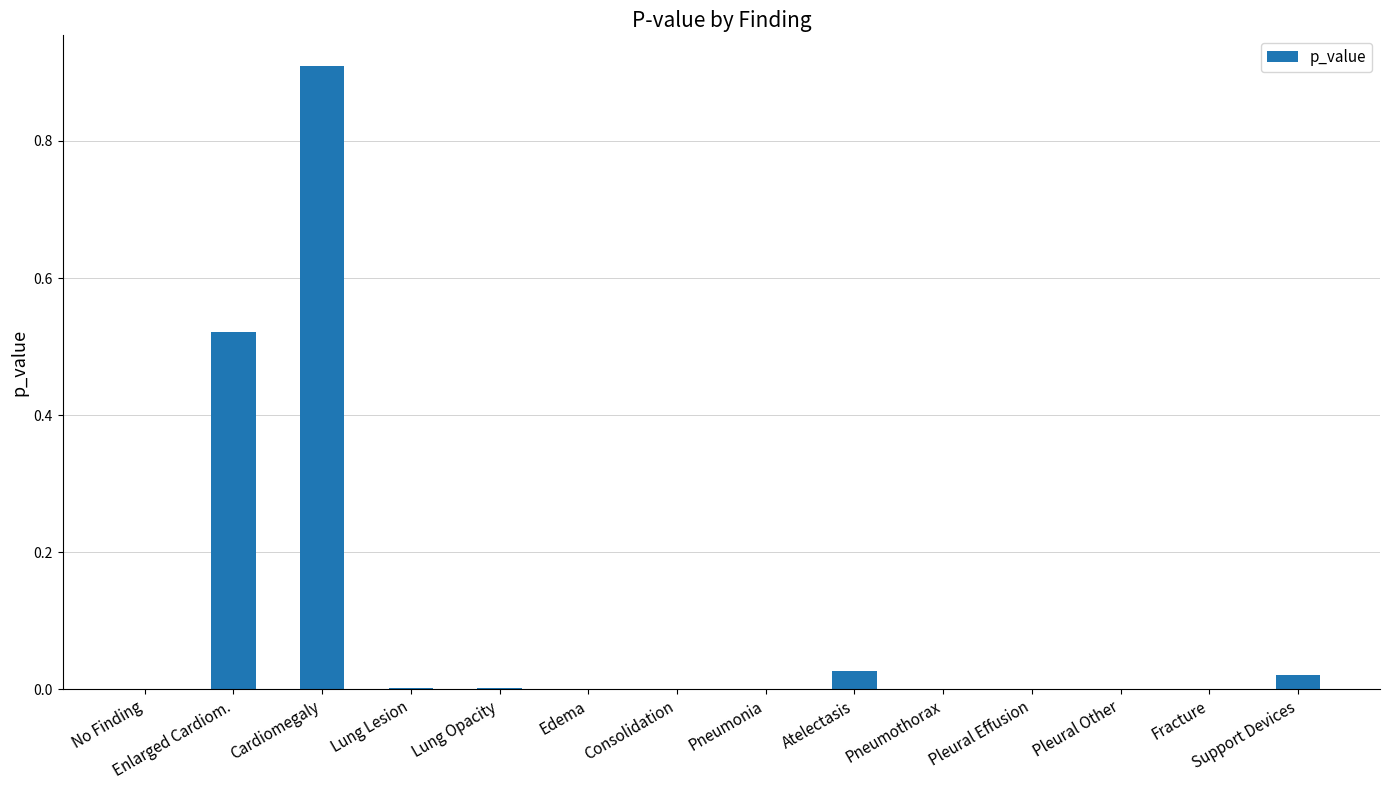

Is it true that the value at Consolidation is 0.0?

True